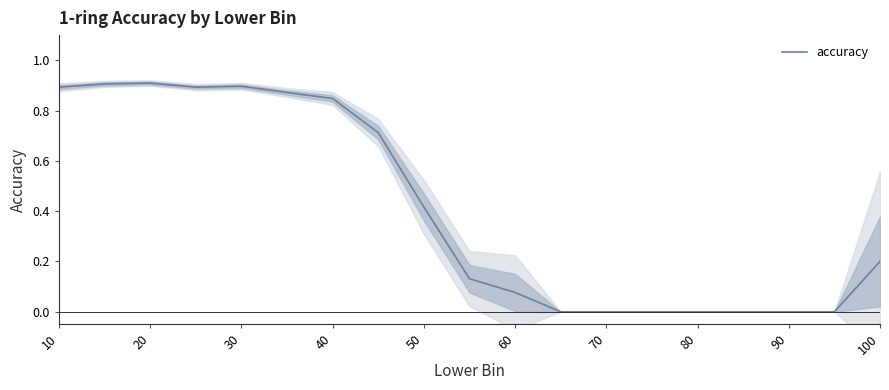

What is the sum of all values?

7.8